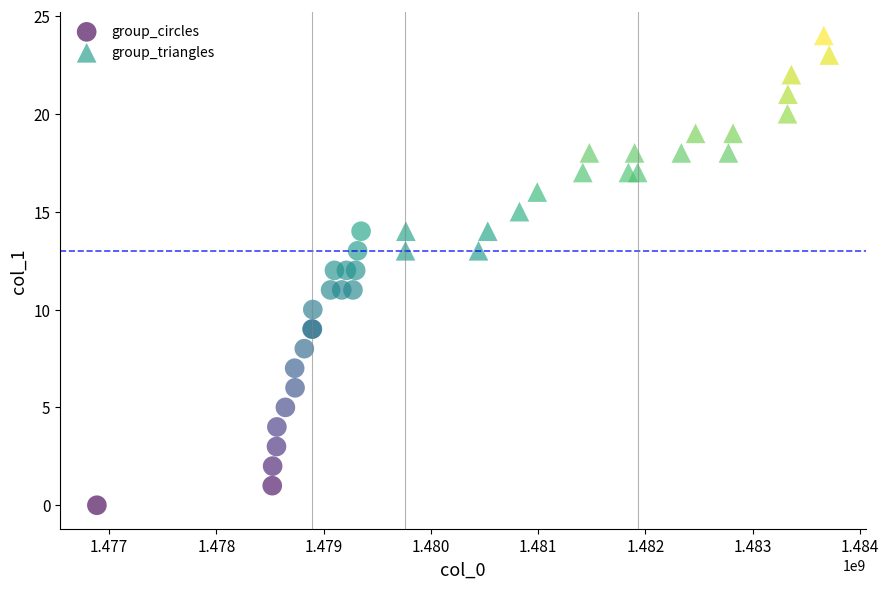

What are all the series names shown in the legend?

group_circles, group_triangles